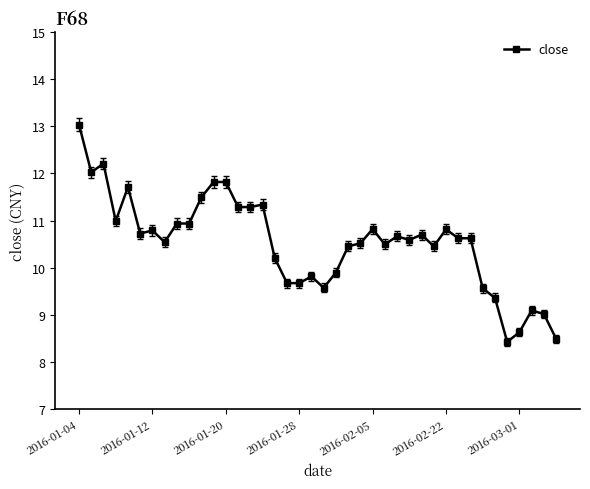

What is the value of the 38th point from the left?

9.1